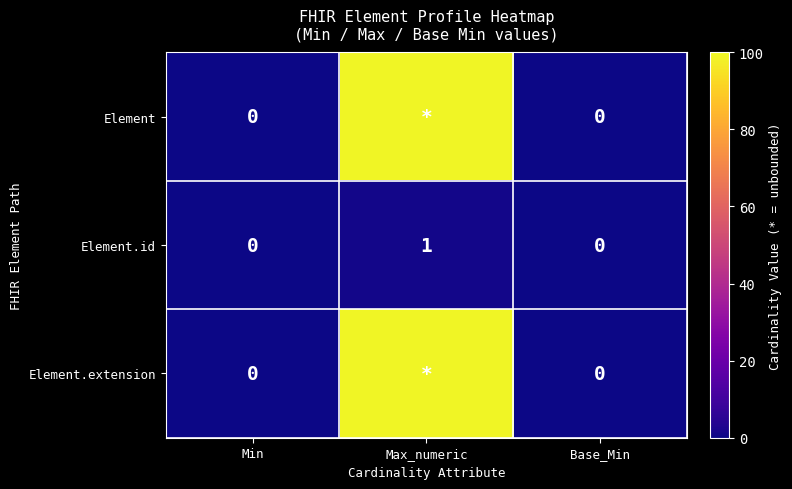

Count the Element.id values in the range 0 to 1.

3